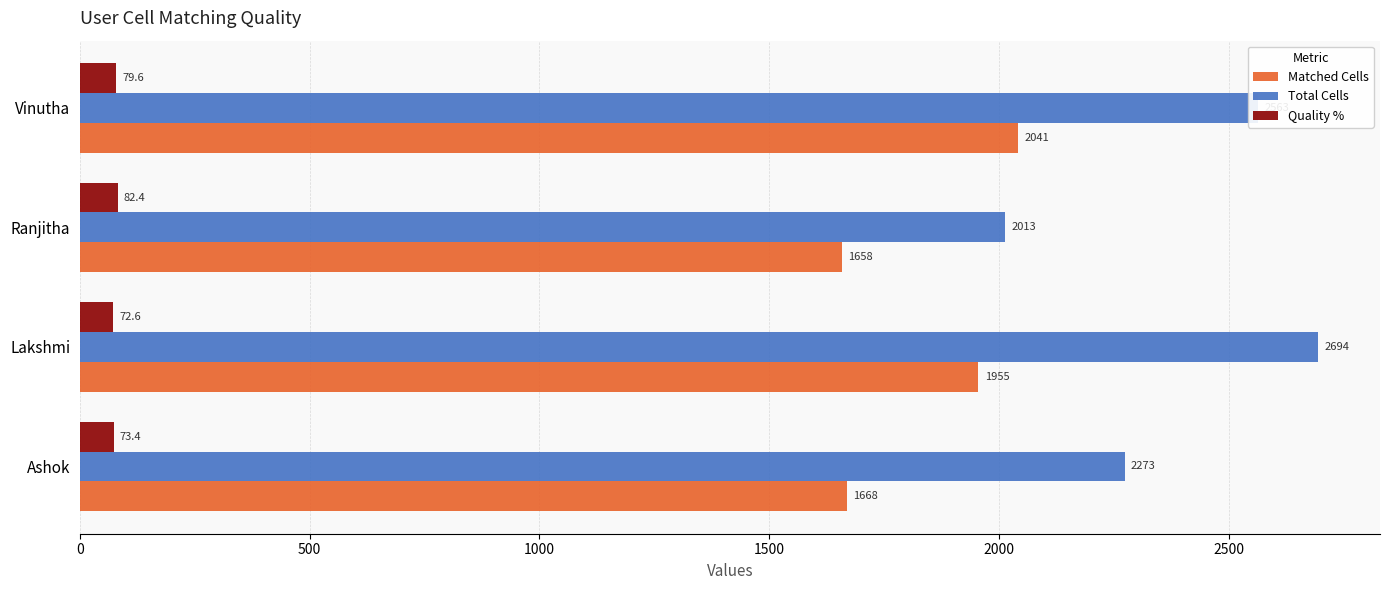

At which category is the sum across all series the highest?

Lakshmi